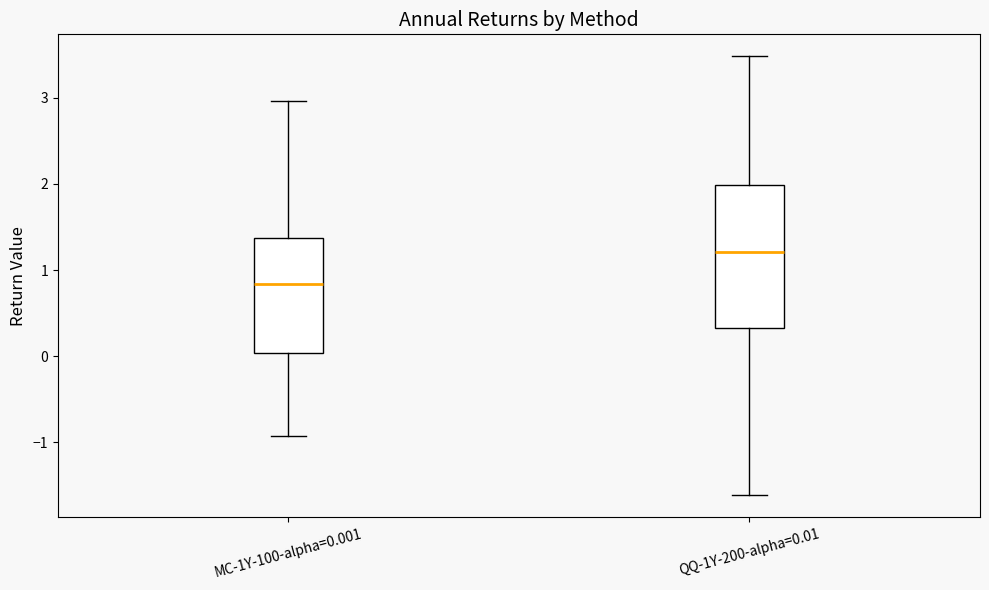

Reading left to right, transcribe this box plot: for each box, give where its median line is, the range the box spans, and where its two whiskers end, as read against the y-axis. The values are not printed on the chart, so give them approximately, as read against the axis.

MC-1Y-100-alpha=0.001: median 0.8, box 0.0 to 1.4, whiskers -0.9 to 3.0
QQ-1Y-200-alpha=0.01: median 1.2, box 0.3 to 2.0, whiskers -1.6 to 3.5